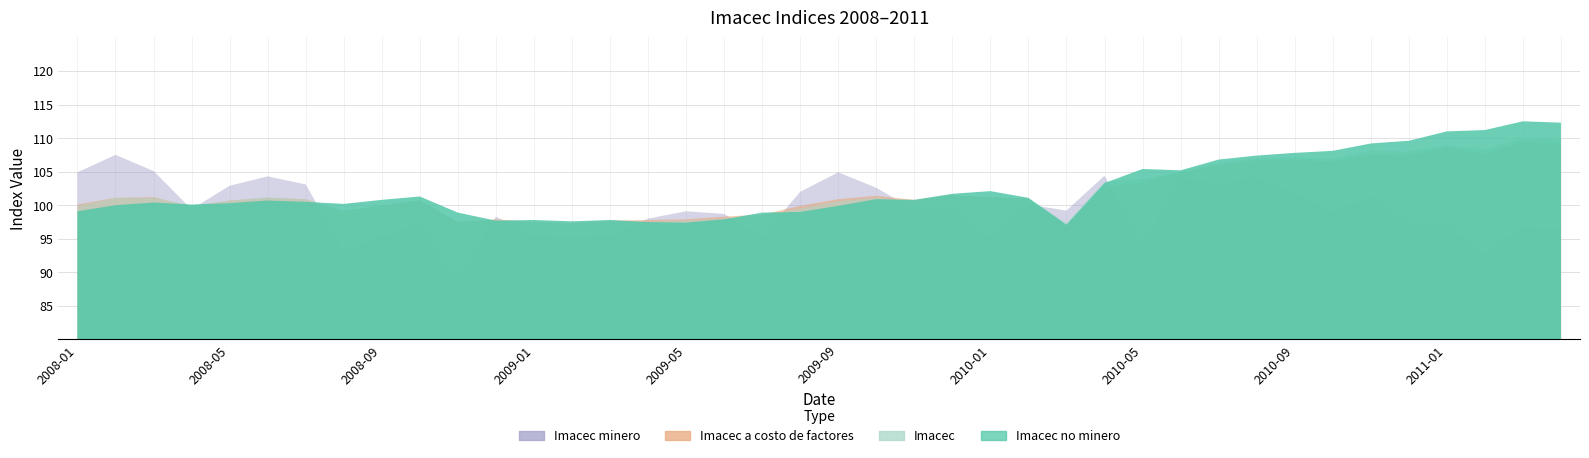

The value of Imacec minero at 2010-09 is 152.8. True or false?

False